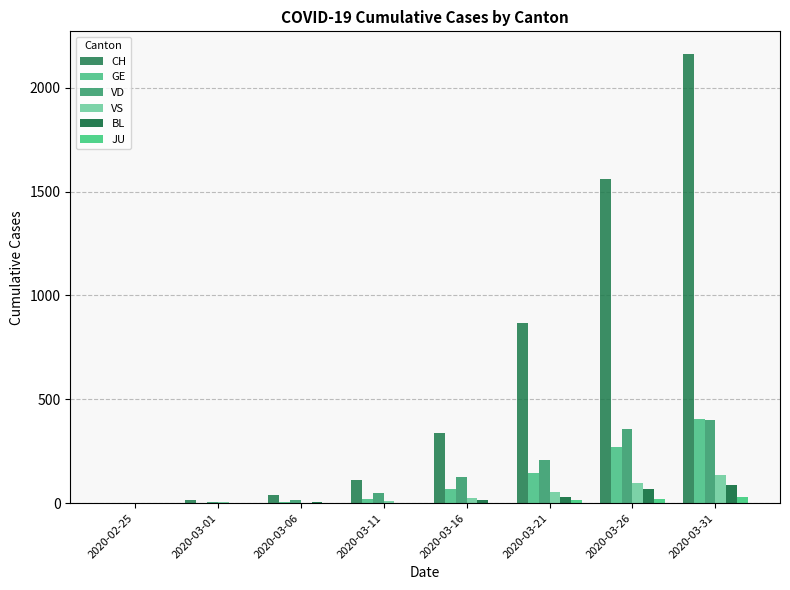

How many categories are shown in the chart?

8